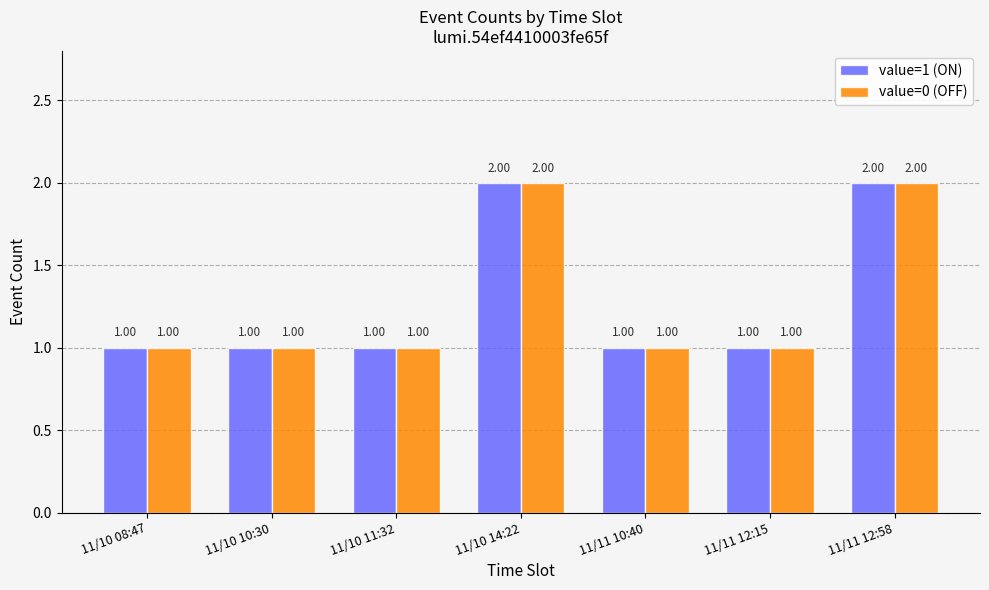

The value=1 (ON) series shows 2 at 11/11 12:58. True or false?

True